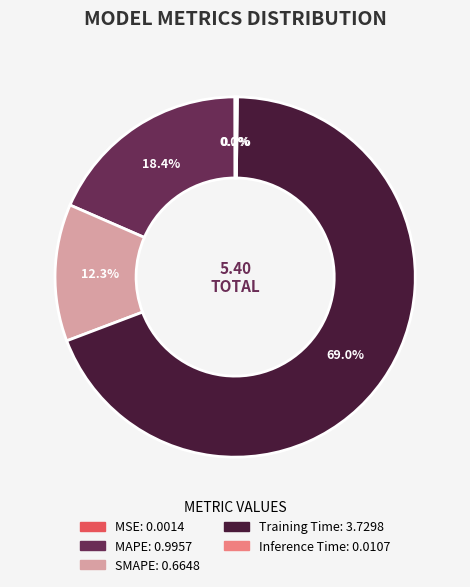

Which slice is the largest?

Training Time